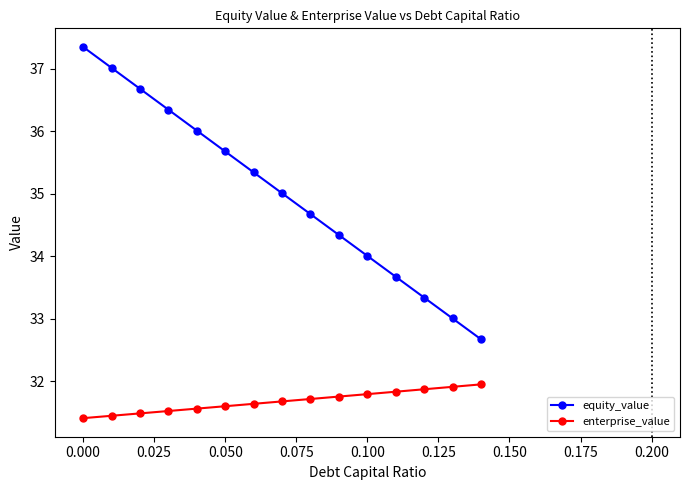

What is the difference between the maximum and minimum values in the enterprise_value series?

0.5